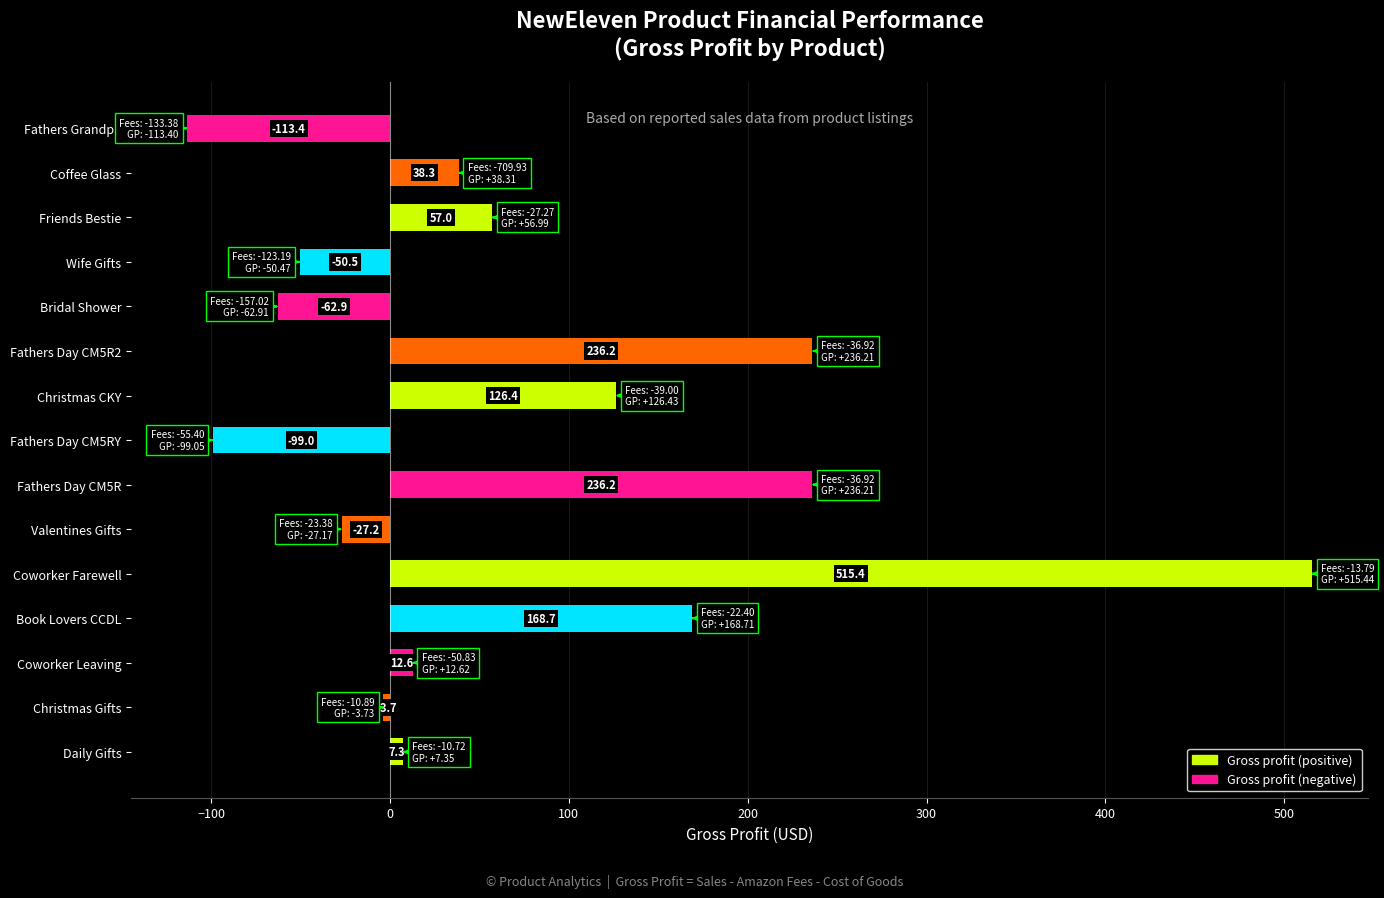

Between Fathers Grandpa and Christmas Gifts, which is larger?

Christmas Gifts